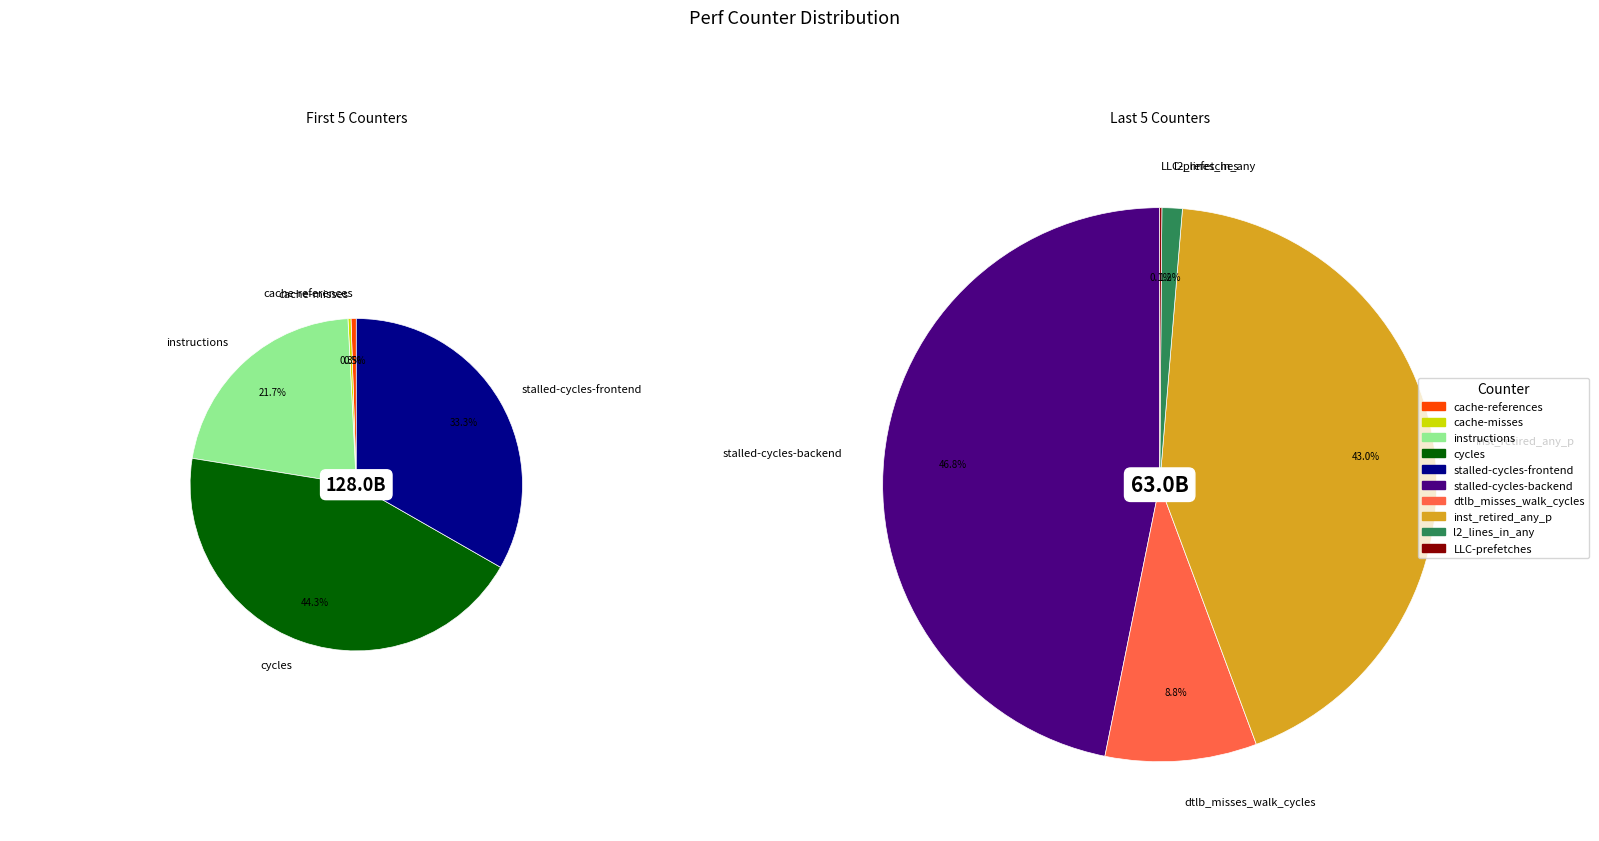

What is the change in value from stalled-cycles-backend to LLC-prefetches?

-29757075251